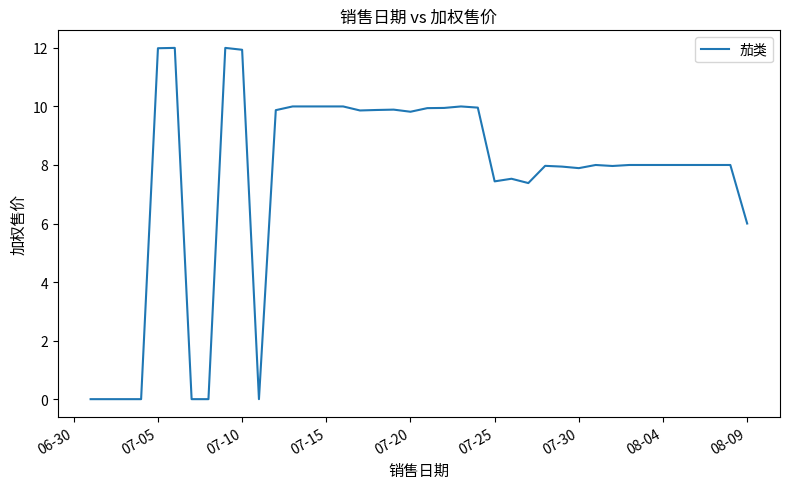

What is the average value?

7.5